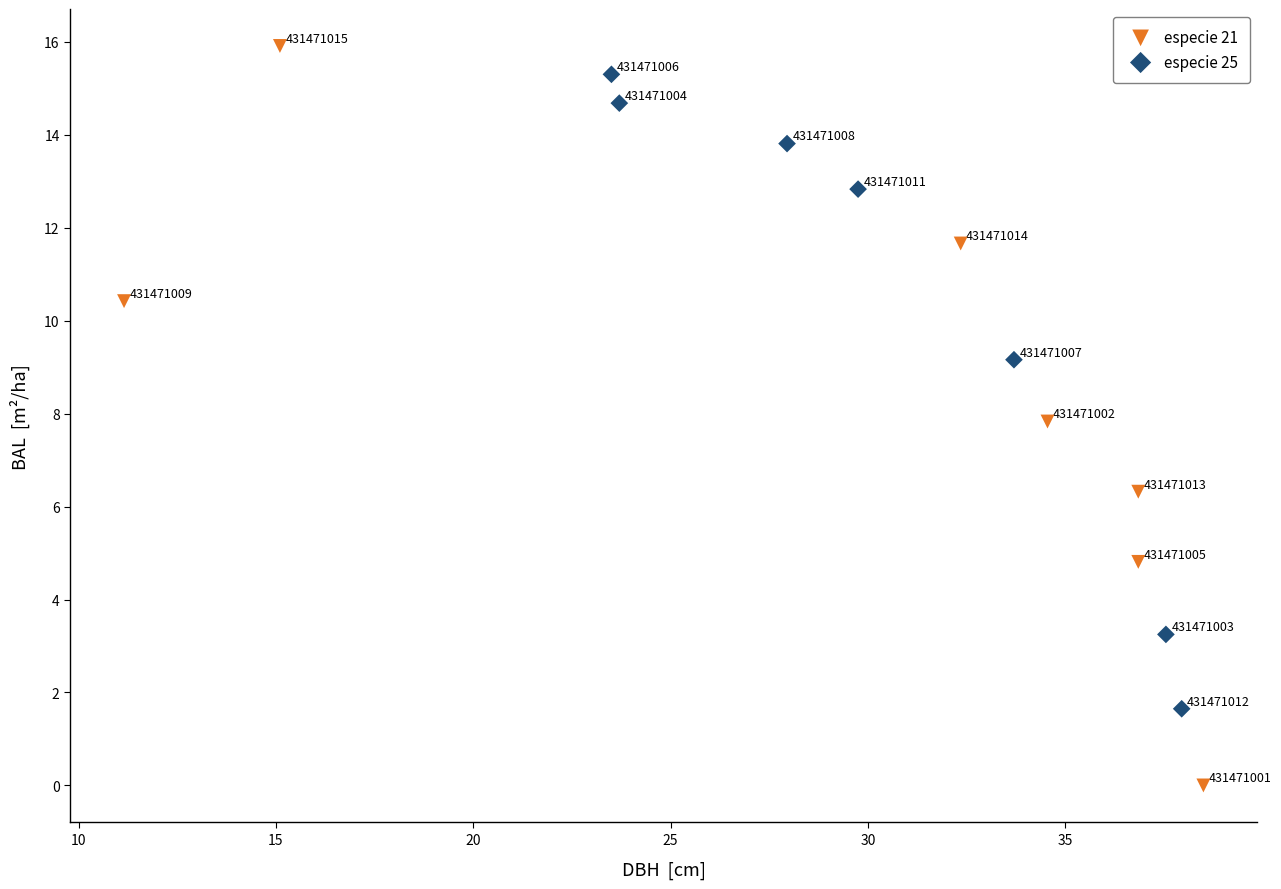

Which series reaches the maximum Y coordinate?

especie 21